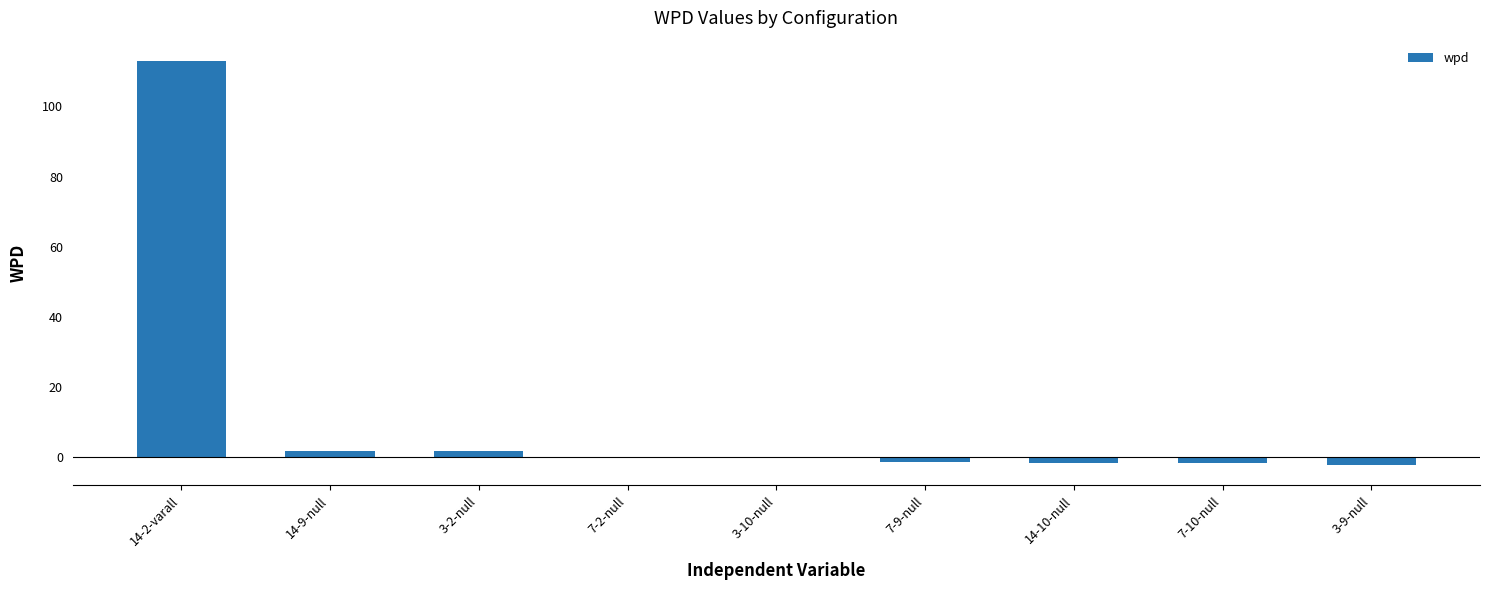

What is the sum of all values?

108.8